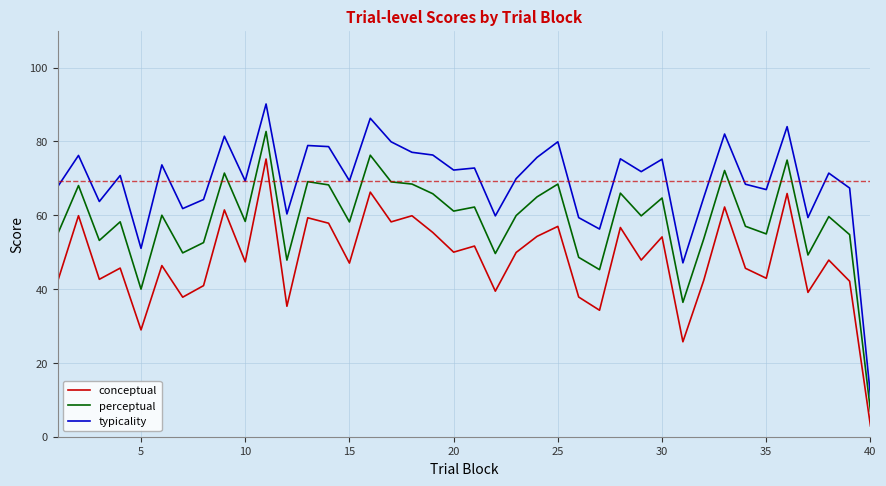

In typicality, how many points are lower than both neighbors (excluding endpoints)?

13